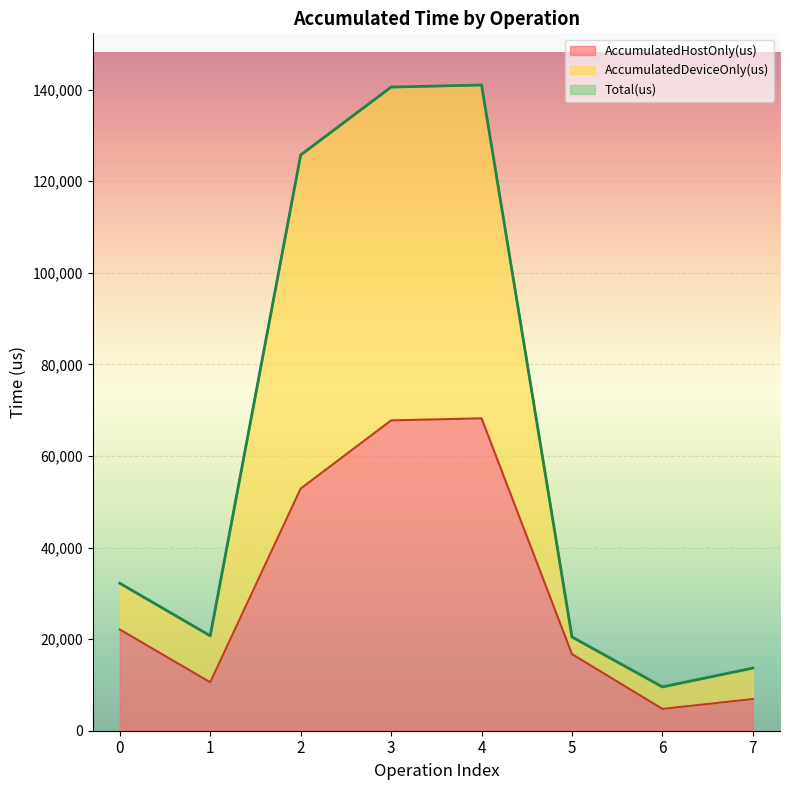

What is the lowest value of the AccumulatedHostOnly(us) series?

4760.9